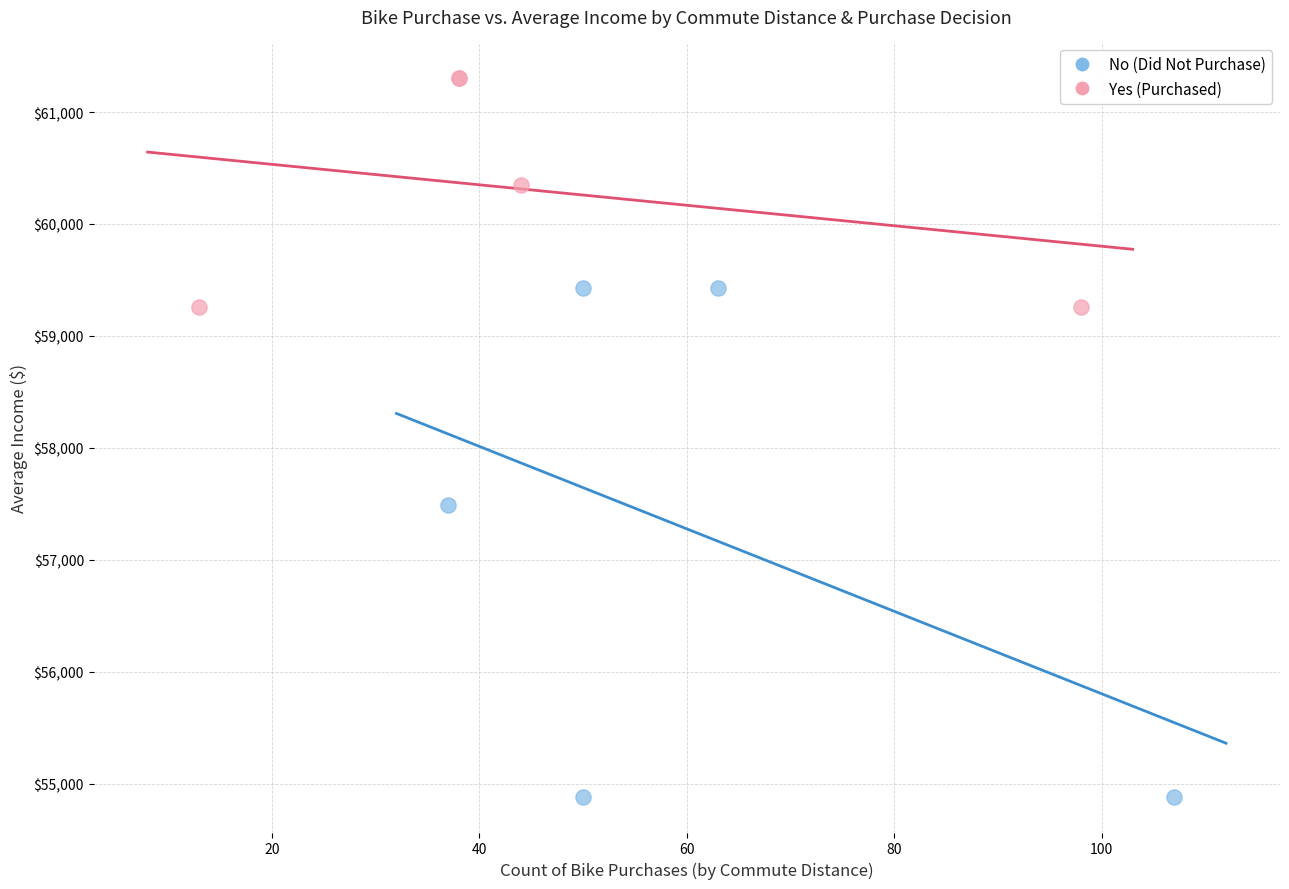

Which series contains the highest Y value?

Yes (Purchased)